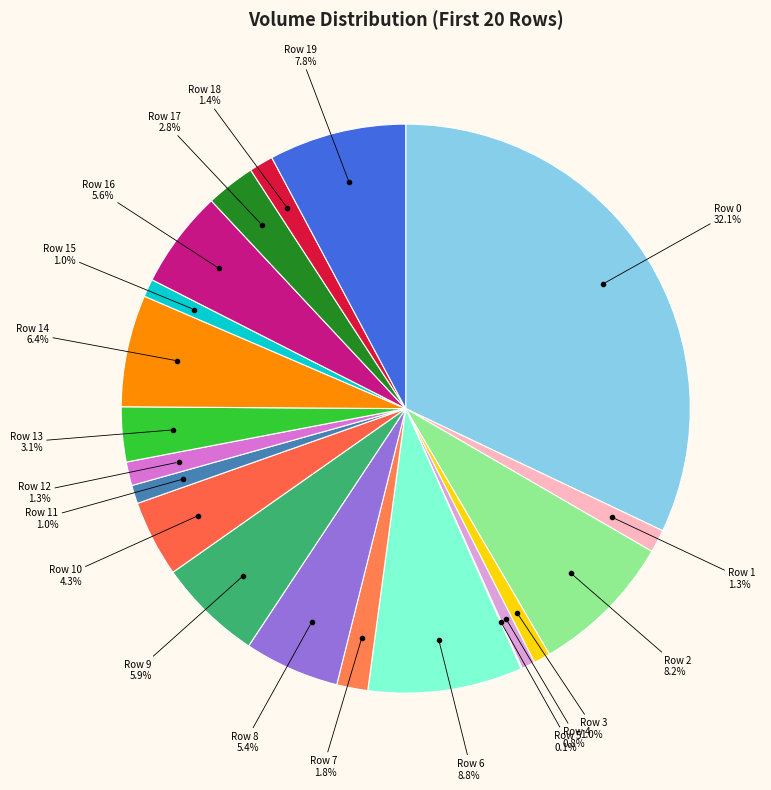

Which category has the biggest portion of the pie?

Row 0